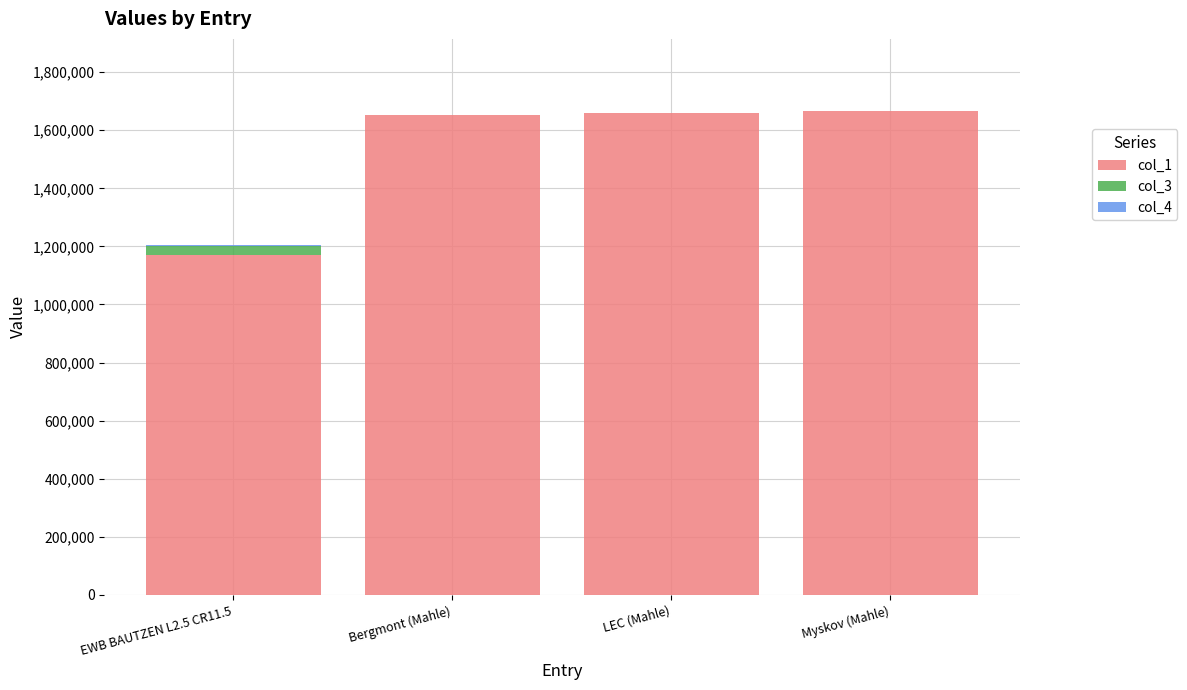

What is the label of the 2nd bar from the left?

Bergmont (Mahle)